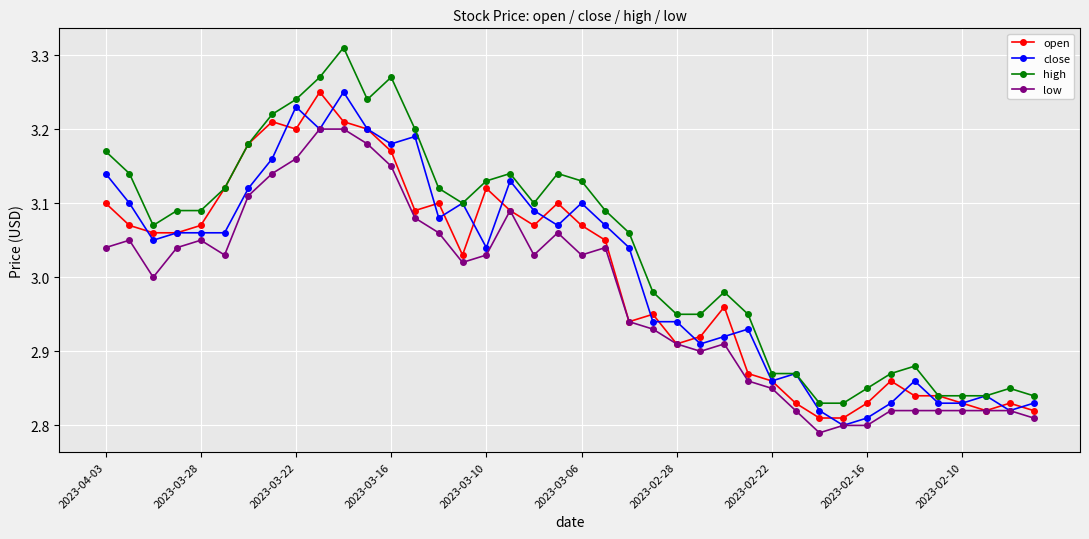

What is the sum of all high values?

121.6